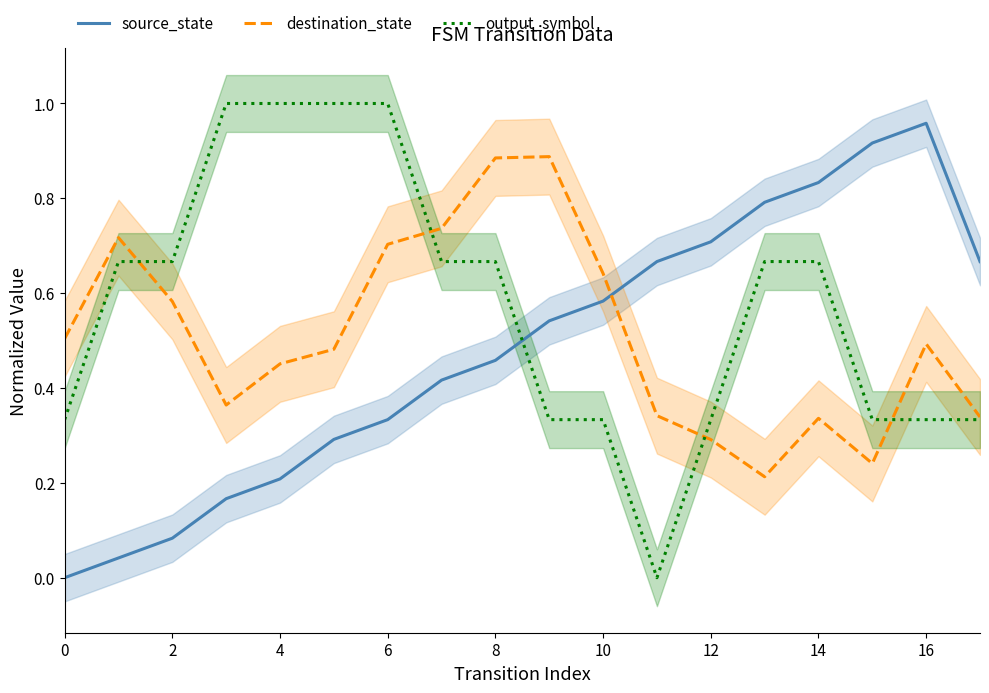

How many values in the output_symbol series exceed 0?

17